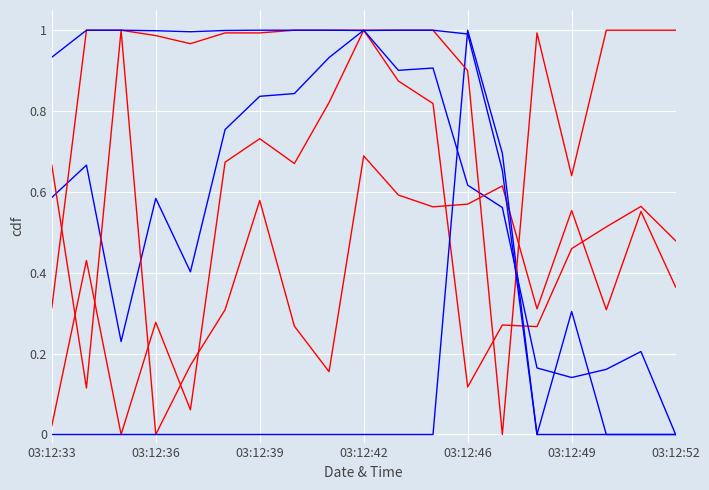

Does the chart have visible grid lines?

Yes